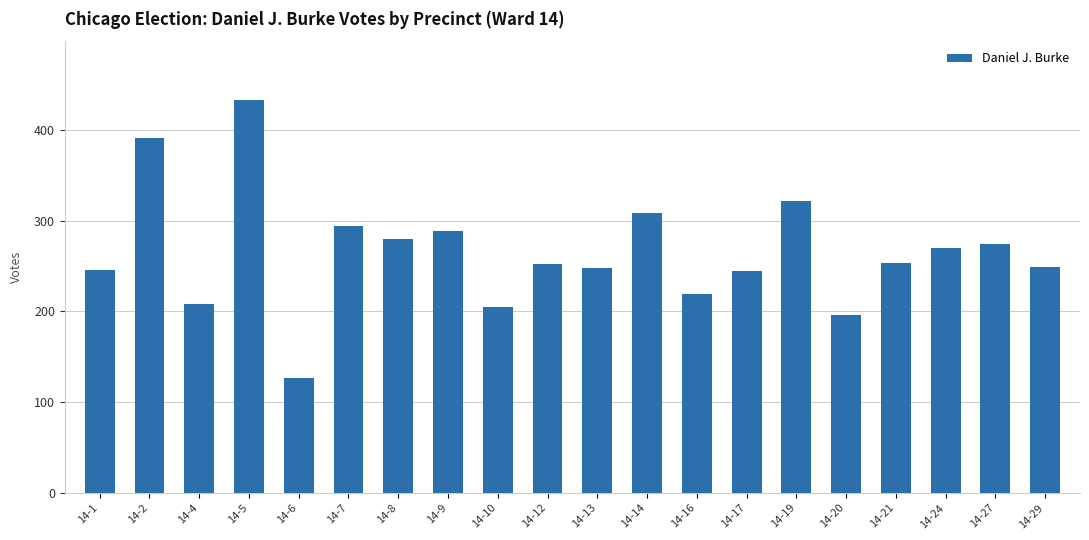

What is the value of the 7th bar from the left?

280